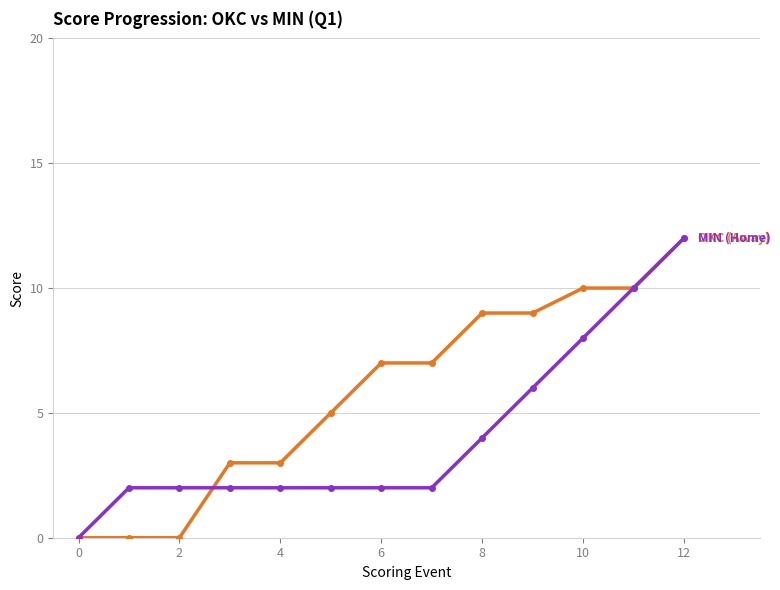

What is the maximum value shown in the chart?

12